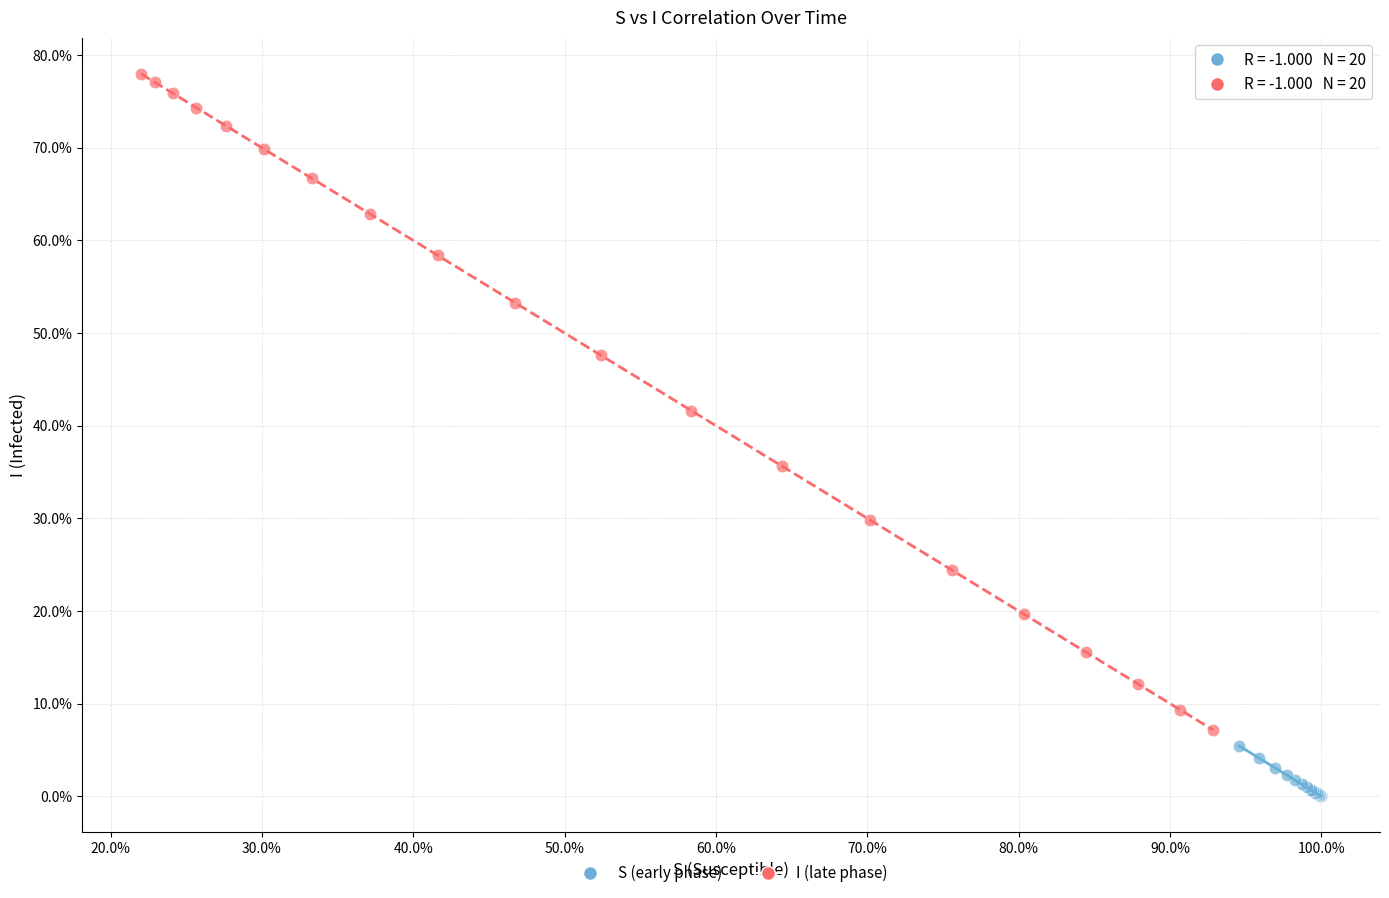

What are all the series names shown in the legend?

S (early phase), I (late phase)